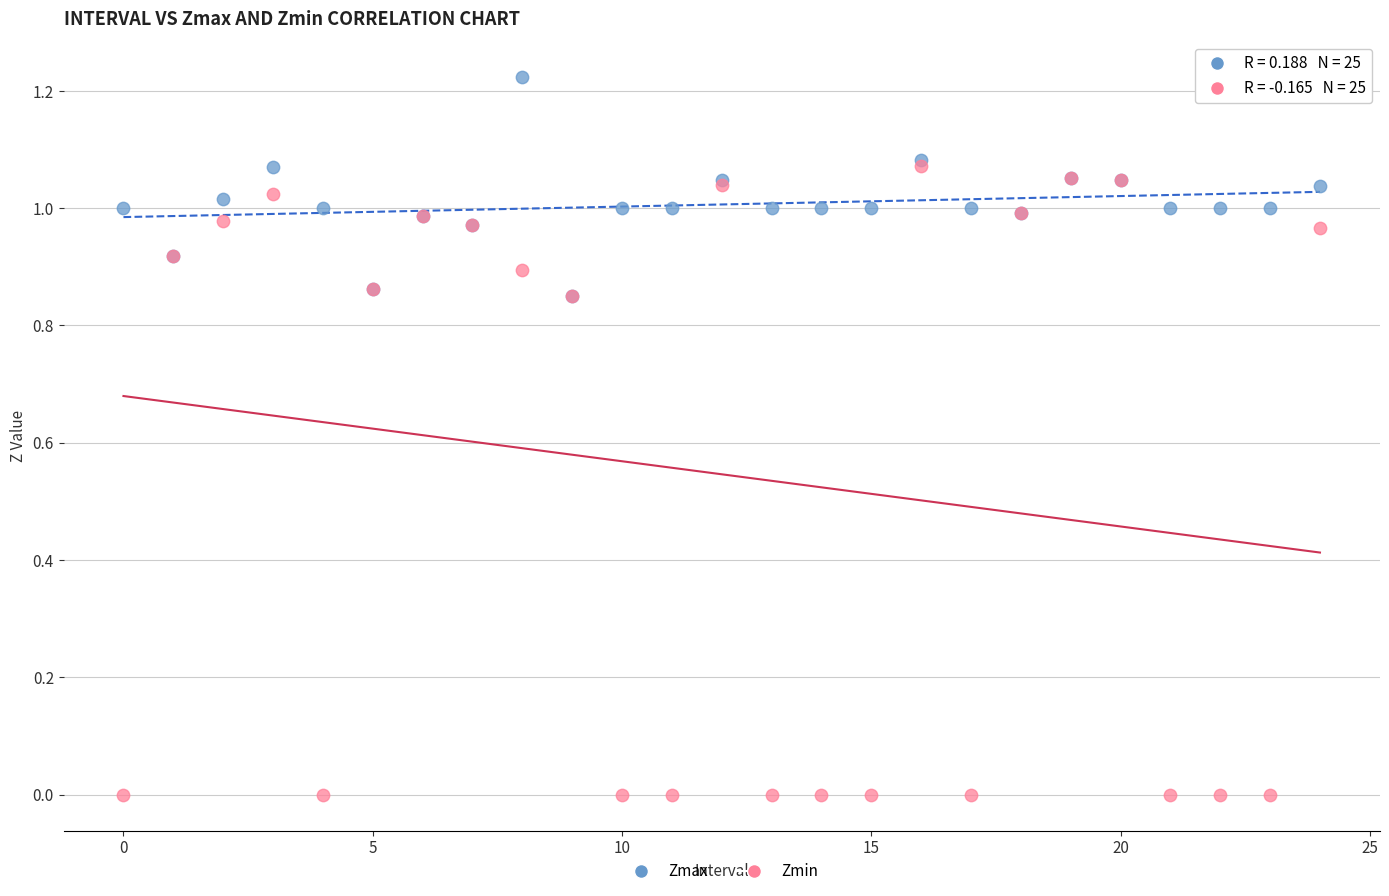

Which series contains the highest Y value?

Zmax